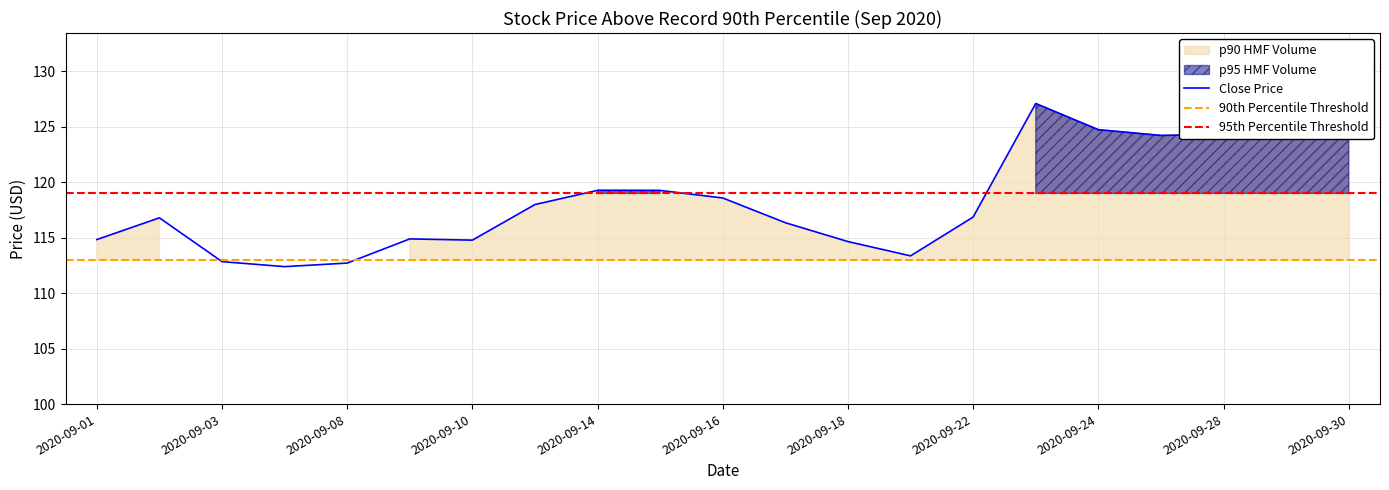

The value of Close Price at 2020-09-28 is 124.3. True or false?

True